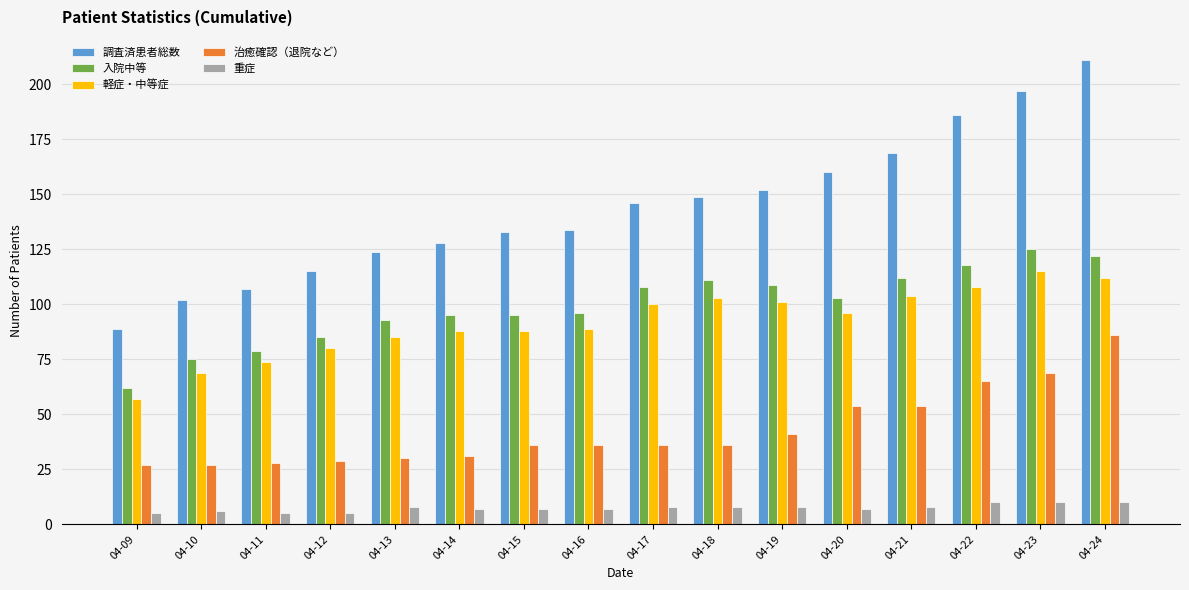

What is the maximum value for 調査済患者総数?

211